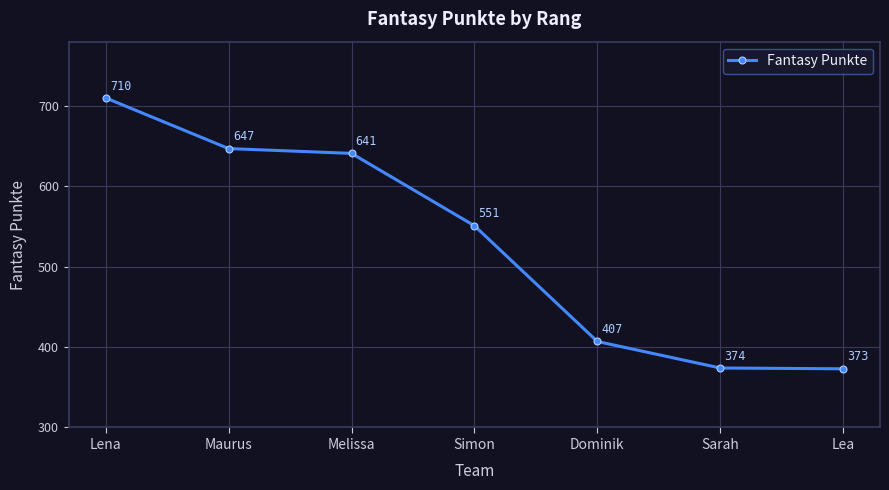

What is the difference between the values at Lena and Dominik?

303